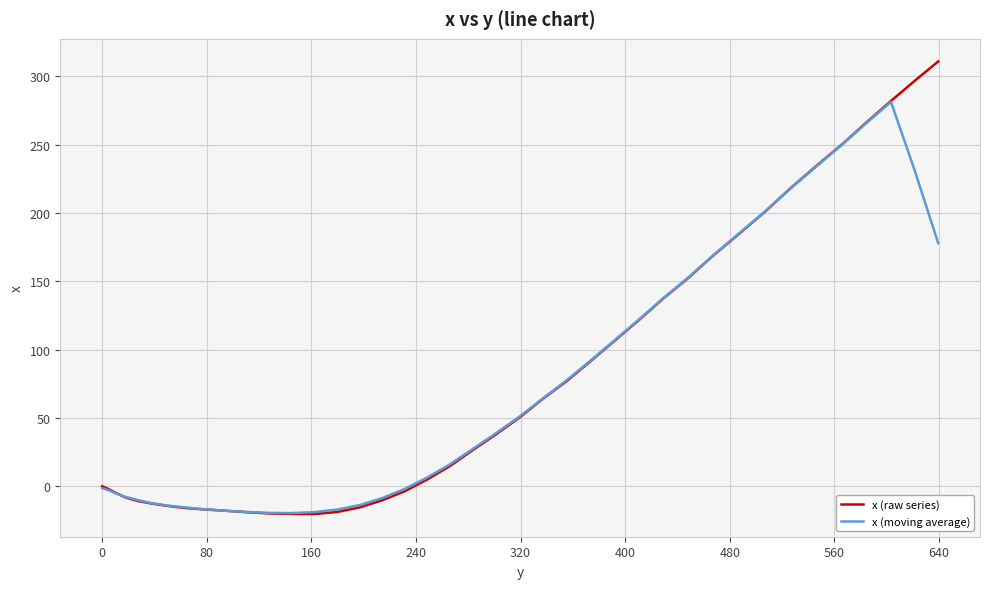

List the series in order of their peak value, lowest first.

x (moving average), x (raw series)